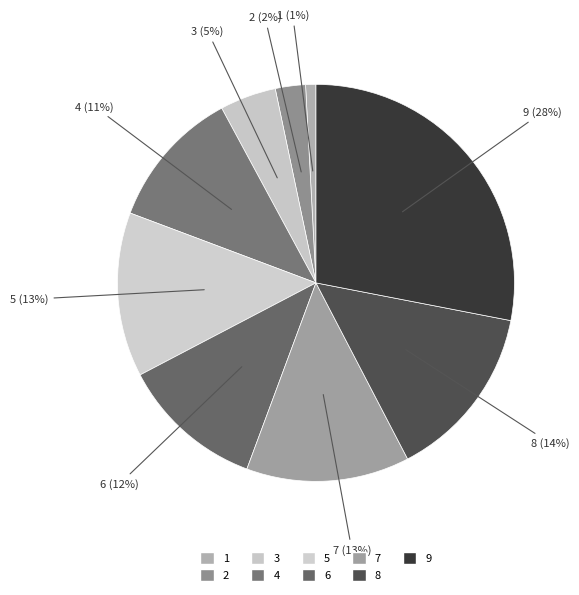

What is the total percentage of 7 and 5?

26.7%